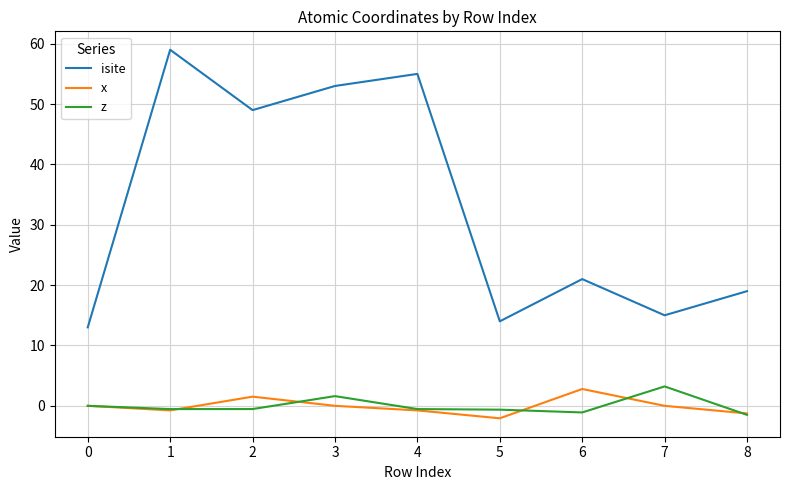

What is the minimum value shown in the chart?

-2.1